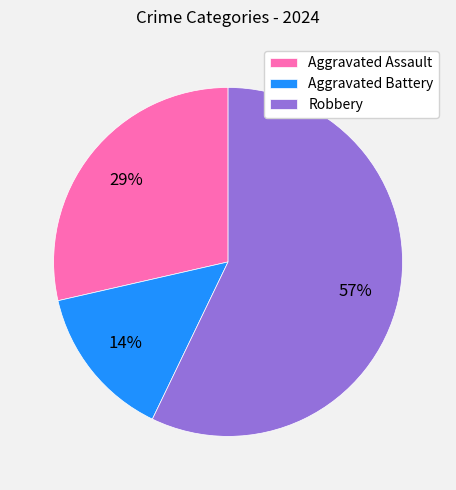

Between Aggravated Assault and Aggravated Battery, which is larger?

Aggravated Assault